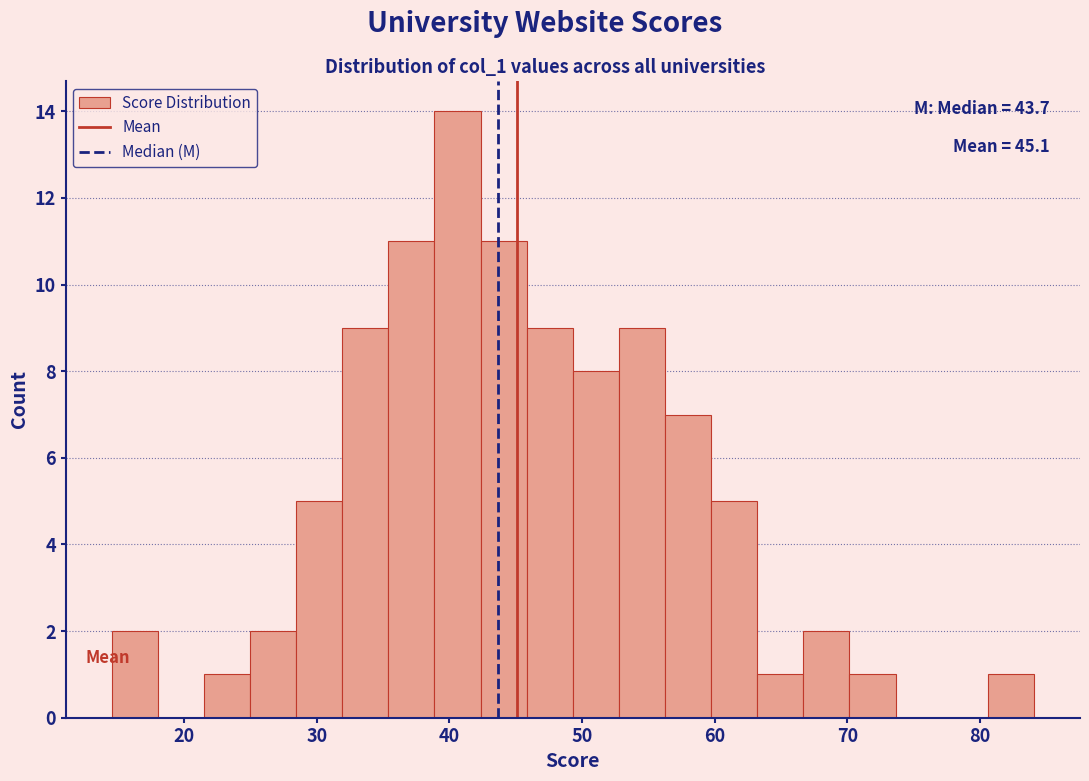

Around what value on the x-axis is the tallest bar? Give the approximate position of its centre, as read against the axis.

41